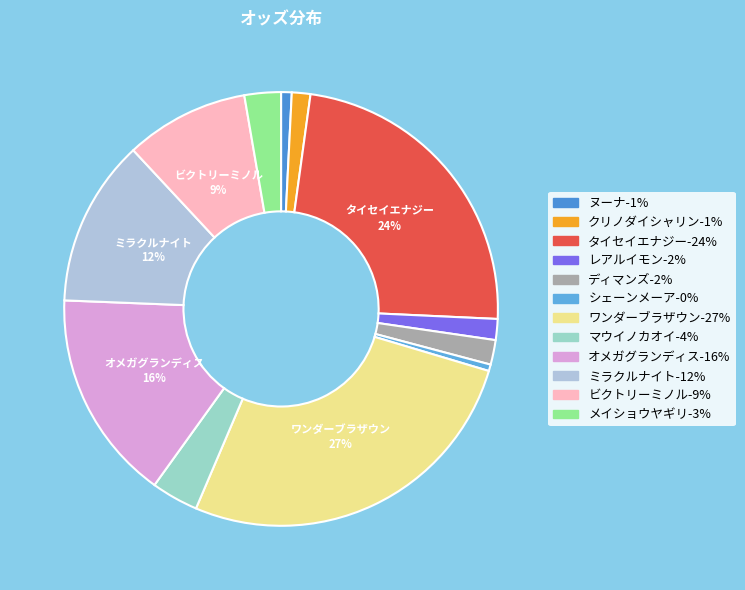

Is it true that ヌーナ is 1% of the pie?

True